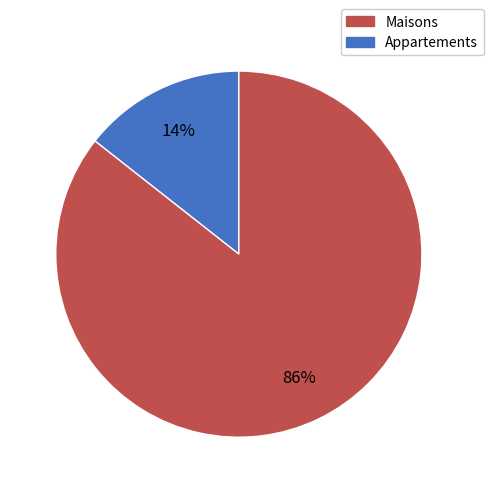

To the nearest percent, what is the average slice percentage?

50%